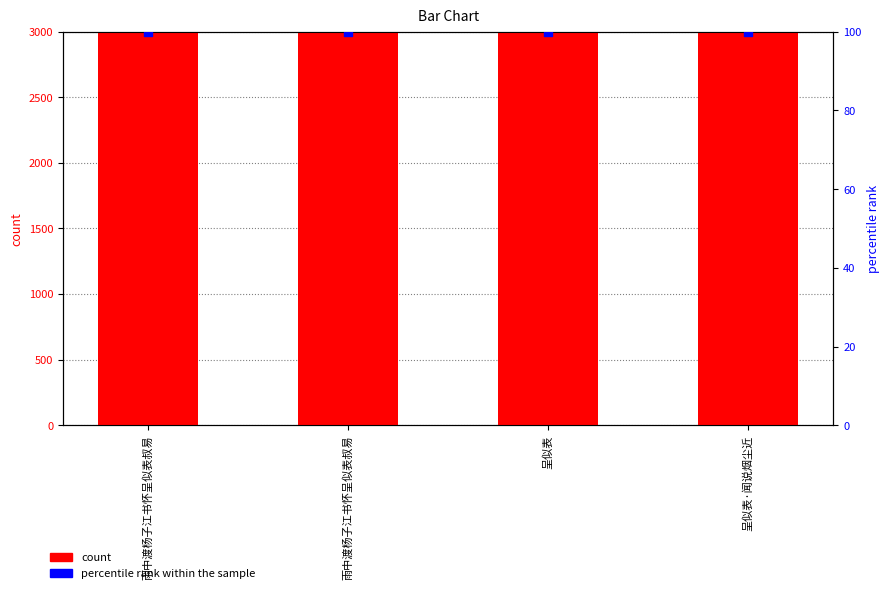

Which series contains the highest Y value?

count